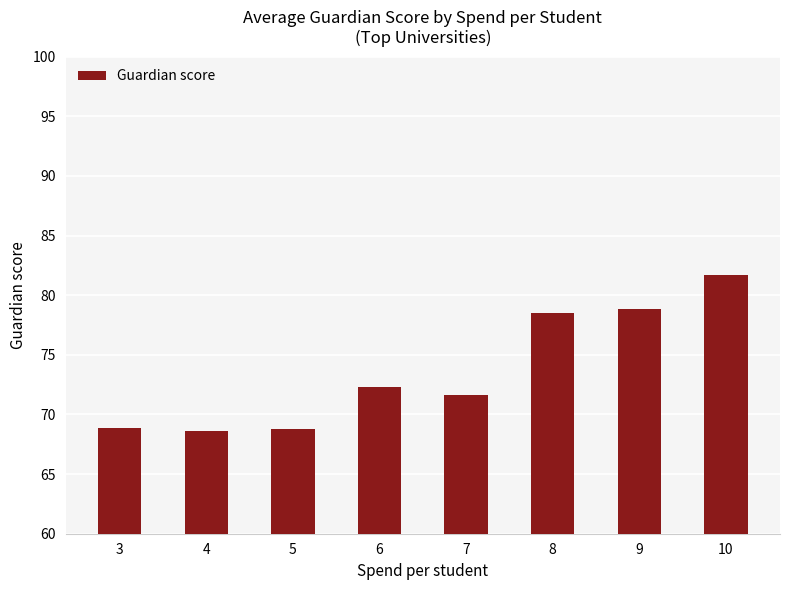

What is the value of the 7th bar from the left?

78.9